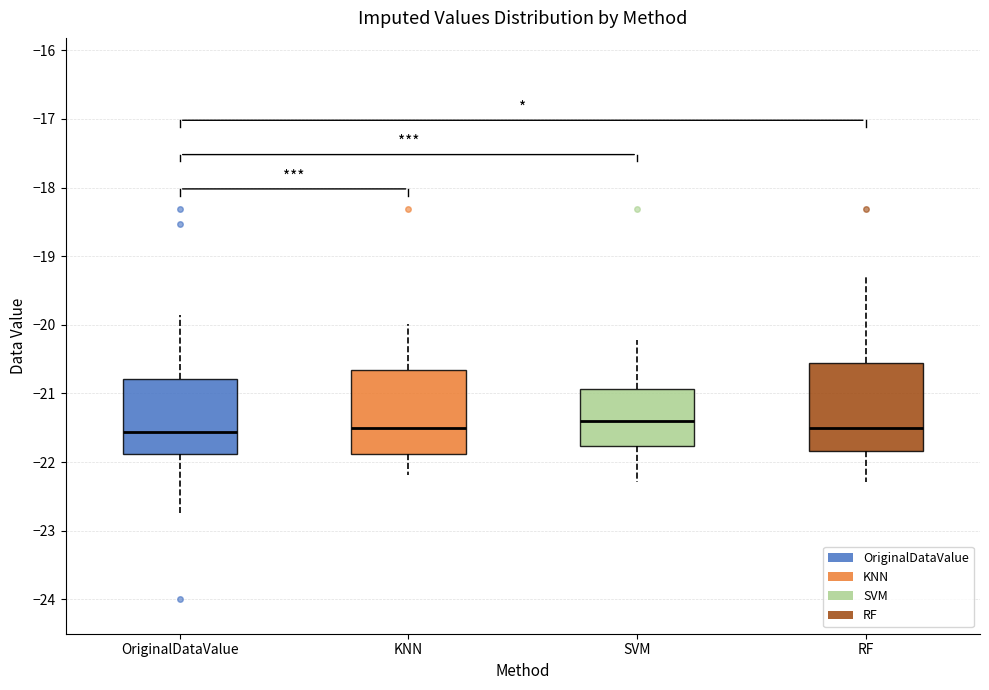

Reading left to right, transcribe this box plot: for each box, give where its median line is, the range the box spans, and where its two whiskers end, as read against the y-axis. The values are not printed on the chart, so give them approximately, as read against the axis.

OriginalDataValue: median -21.6, box -21.9 to -20.8, whiskers -22.7 to -19.8
KNN: median -21.5, box -21.9 to -20.7, whiskers -22.2 to -20.0
SVM: median -21.4, box -21.8 to -20.9, whiskers -22.3 to -20.2
RF: median -21.5, box -21.8 to -20.6, whiskers -22.3 to -19.3